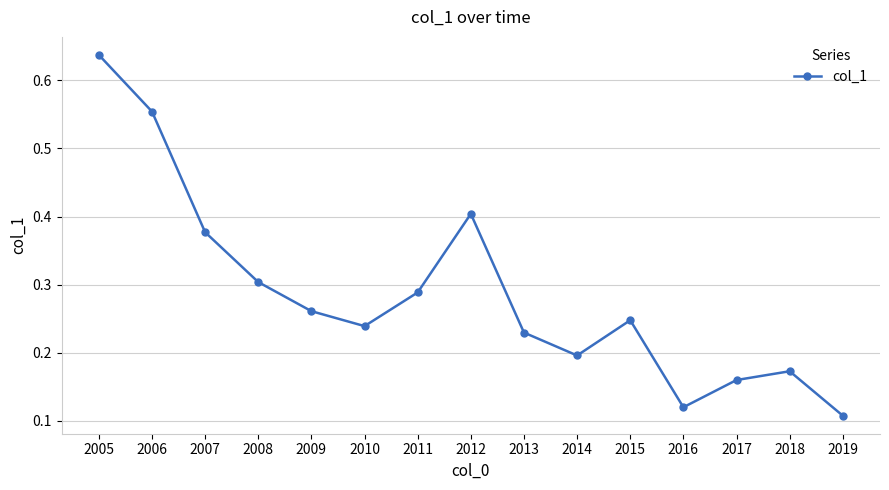

Where is the data nearest to the value 0?

2019